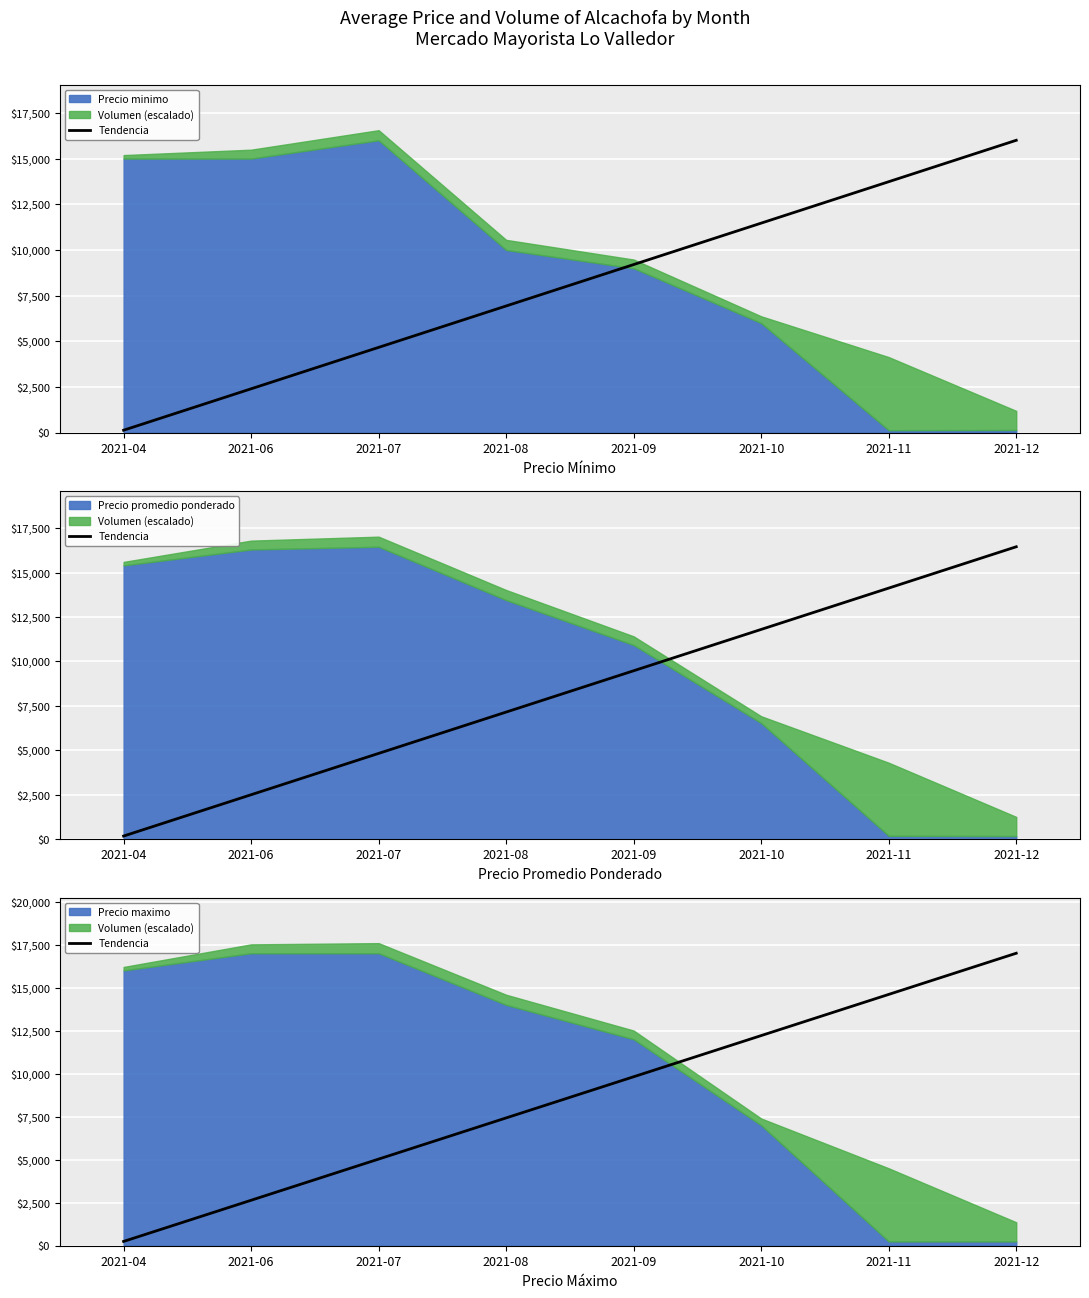

How many lines are shown in the chart?

1